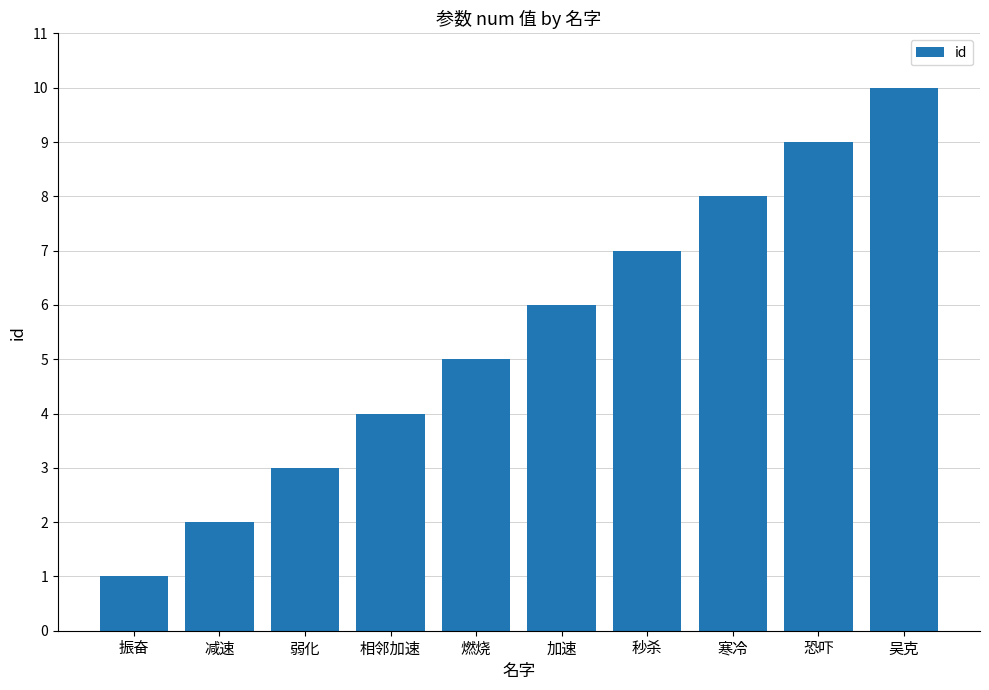

The chart shows a value of 2 at 弱化. True or false?

False